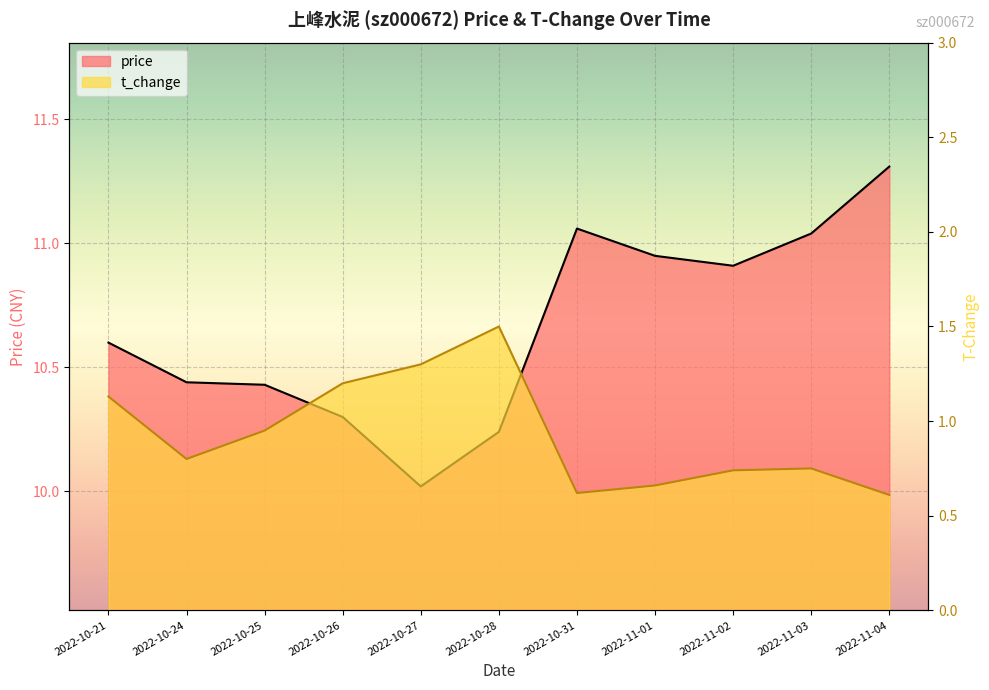

In price, how many points are lower than both neighbors (excluding endpoints)?

2